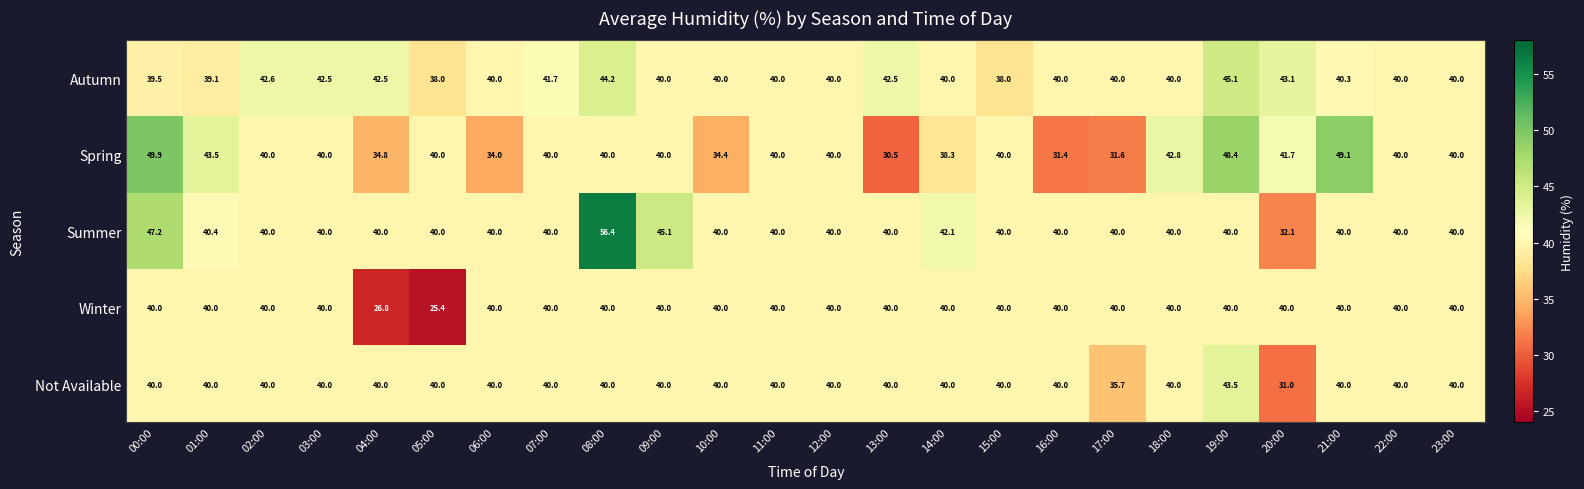

What is the difference between the second highest and minimum values in the Autumn series?

6.2